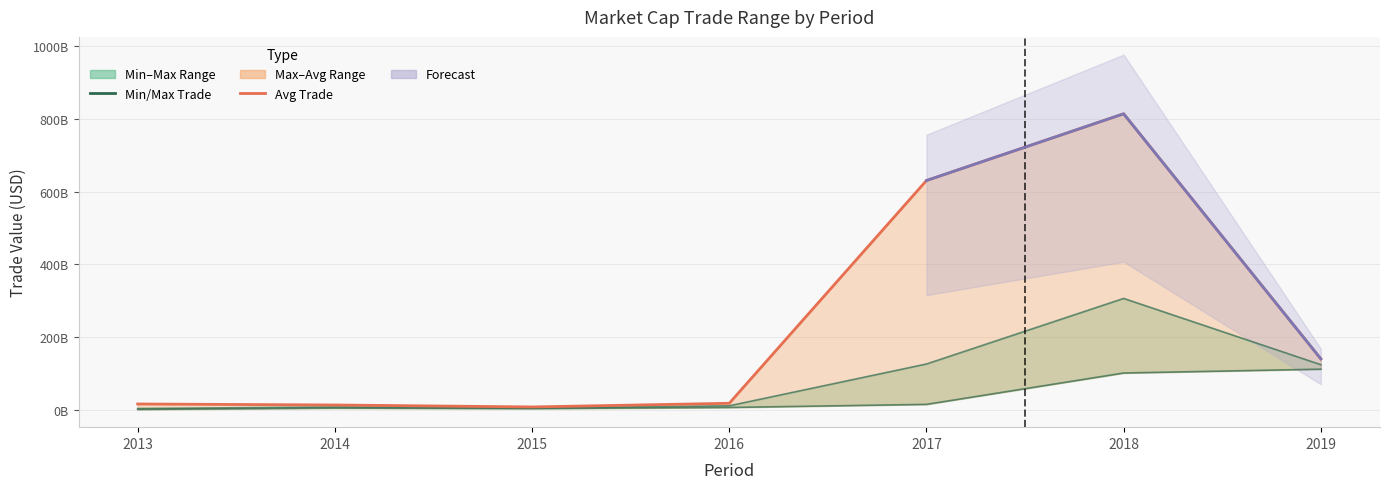

What is the value of the Max Trade (market_cap) point at the 6th from the left?

100960472059